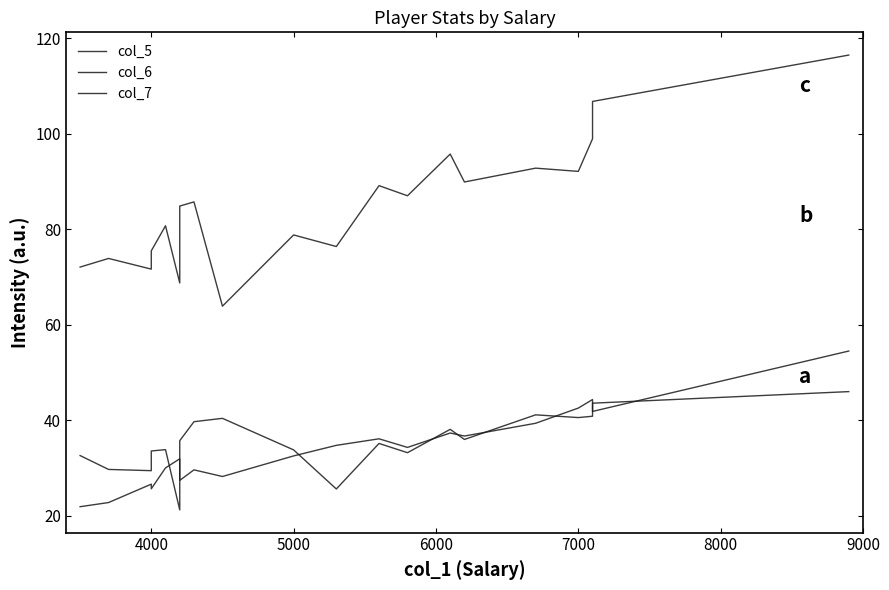

What is the highest value of the col_5 series?

116.5